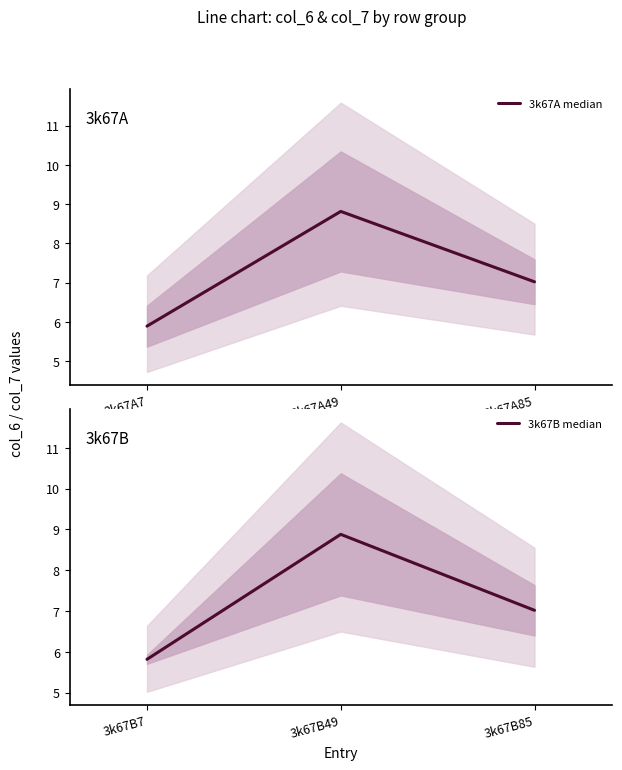

List the labels in order of 3k67A median value, smallest first.

3k67A7, 3k67A85, 3k67A49